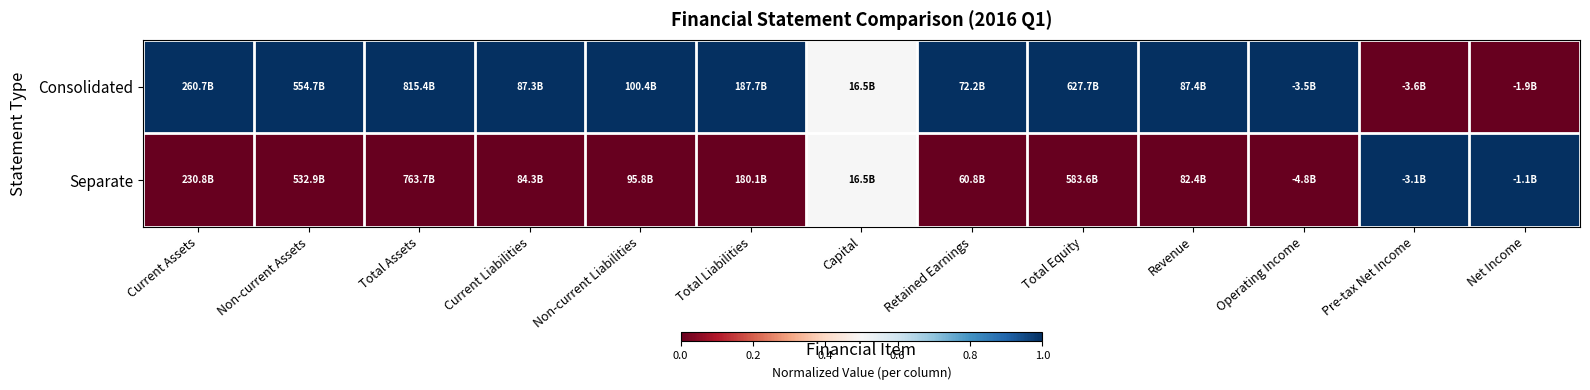

Reading left to right, what are all the values shown in this chart?

Consolidated: Current Assets=1.0	Non-current Assets=1.0	Total Assets=1.0	Current Liabilities=1.0	Non-current Liabilities=1.0	Total Liabilities=1.0	Capital=0.5	Retained Earnings=1.0	Total Equity=1.0	Revenue=1.0	Operating Income=1.0	Pre-tax Net Income=0.0	Net Income=0.0
Separate: Current Assets=0.0	Non-current Assets=0.0	Total Assets=0.0	Current Liabilities=0.0	Non-current Liabilities=0.0	Total Liabilities=0.0	Capital=0.5	Retained Earnings=0.0	Total Equity=0.0	Revenue=0.0	Operating Income=0.0	Pre-tax Net Income=1.0	Net Income=1.0